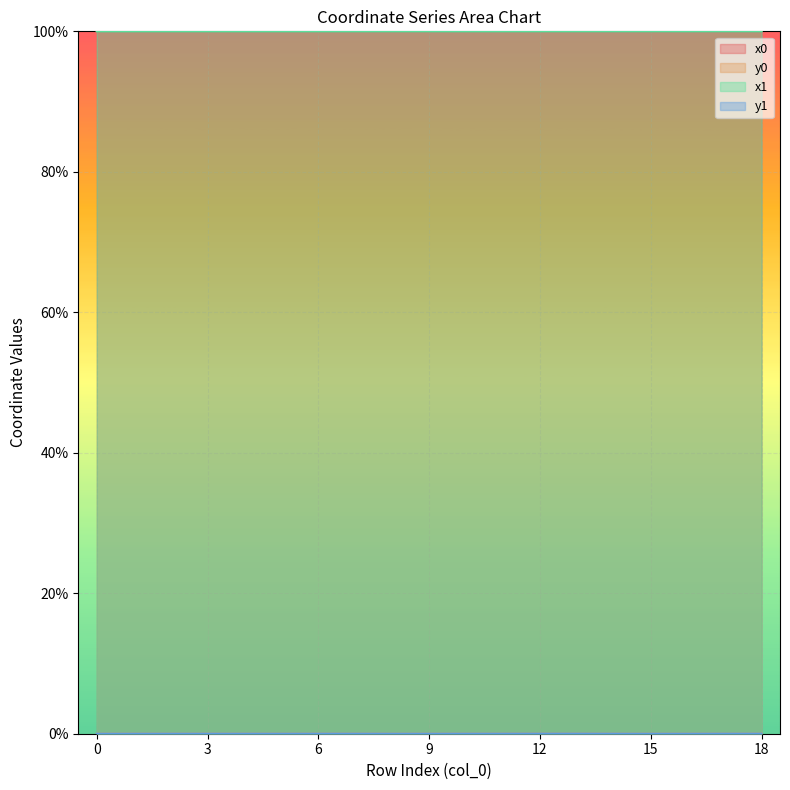

At 8, list the series in order from largest to smallest.

x1, x0, y1, y0